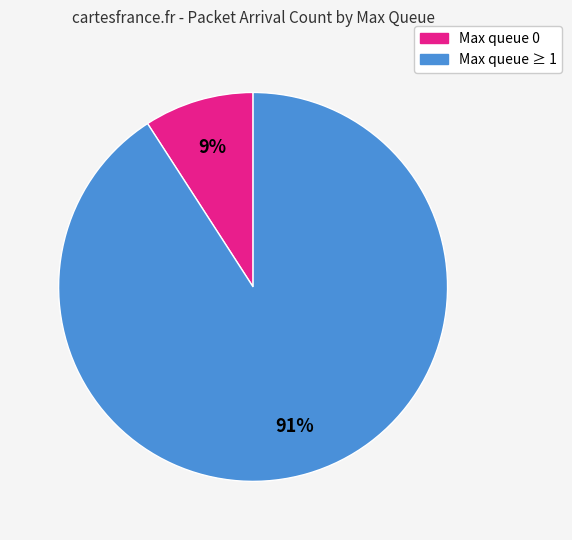

To the nearest percent, what is the difference between the largest and smallest slice percentages?

82%